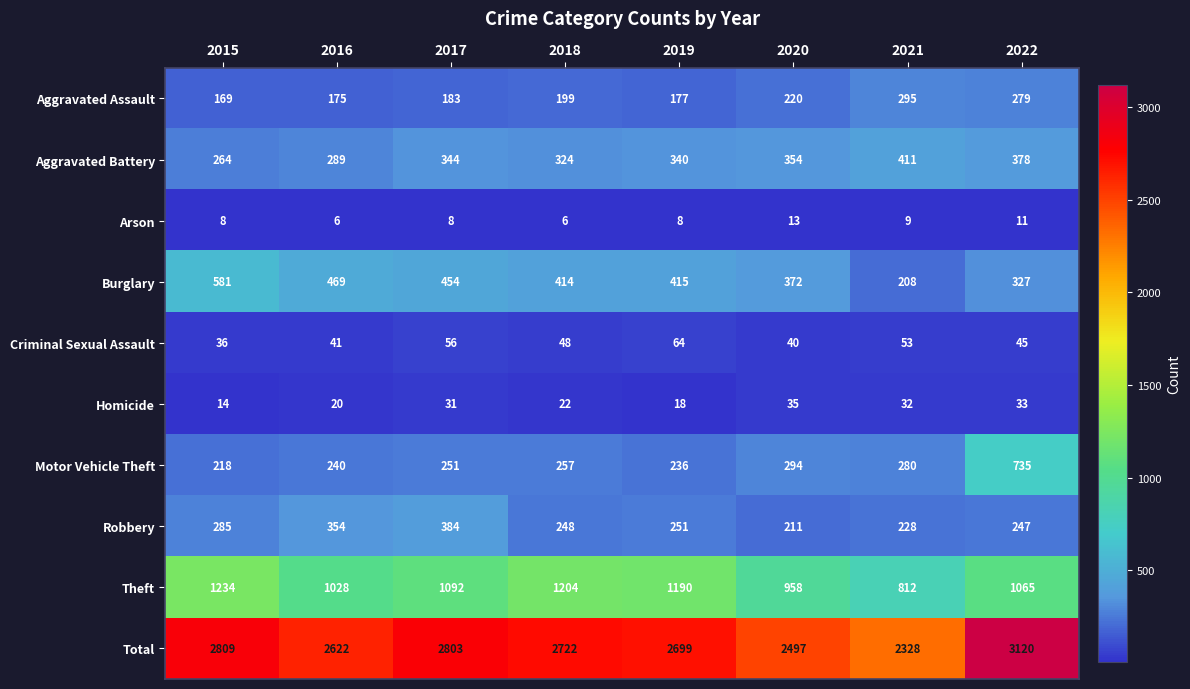

At which label does Arson reach its peak?

2020